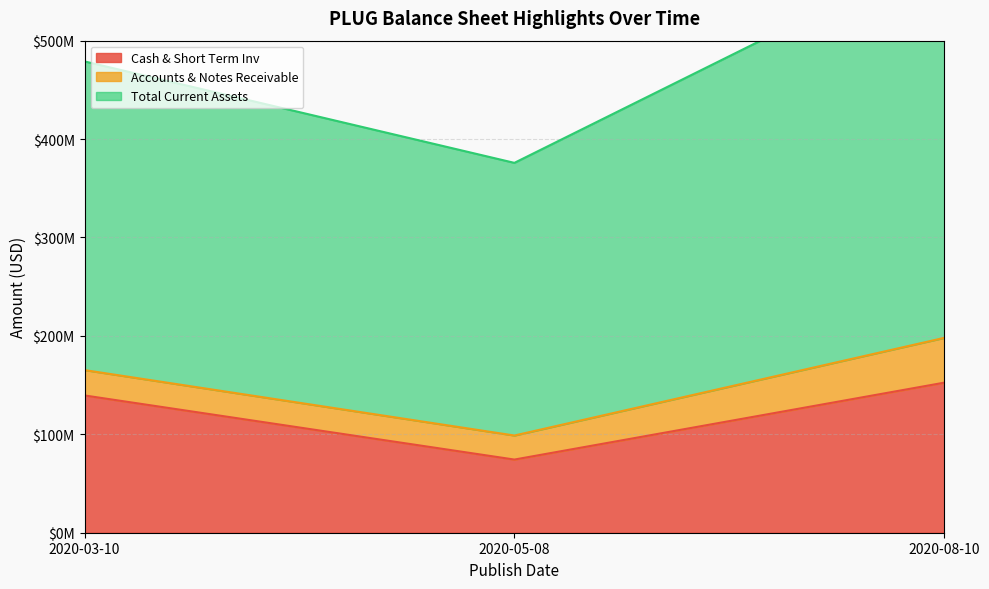

How many Cash & Short Term Inv values are between 74340000 and 152492000?

3